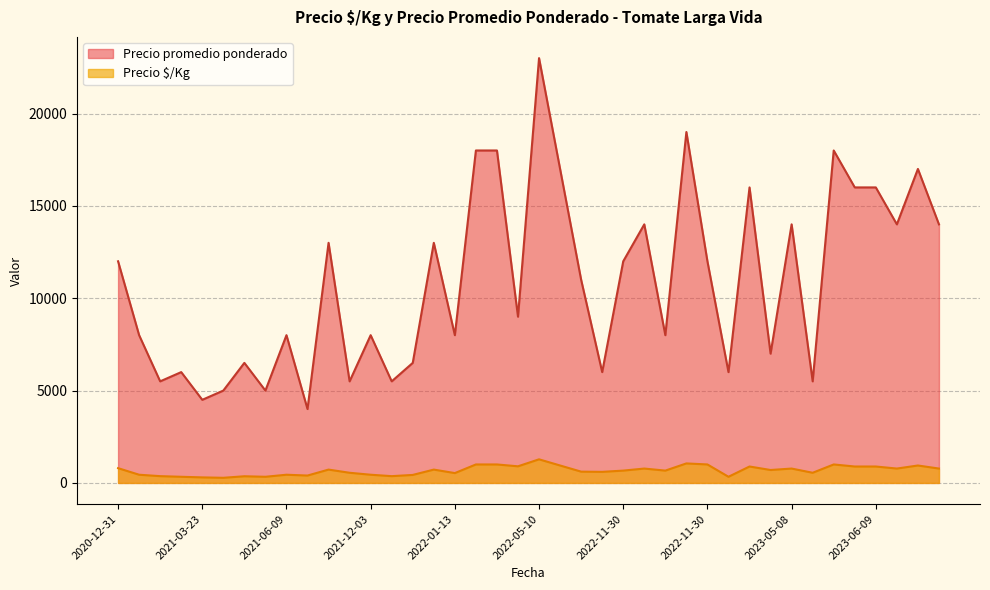

True or false: Precio promedio ponderado and Precio $/Kg intersect in this chart.

False